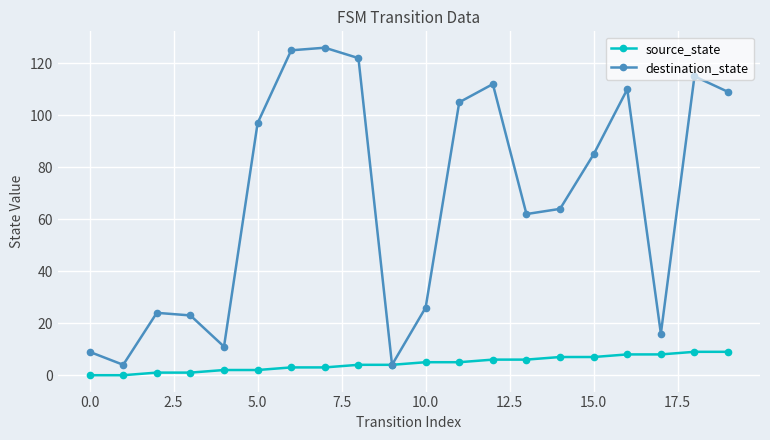

In destination_state, how many points are higher than both neighbors (excluding endpoints)?

5